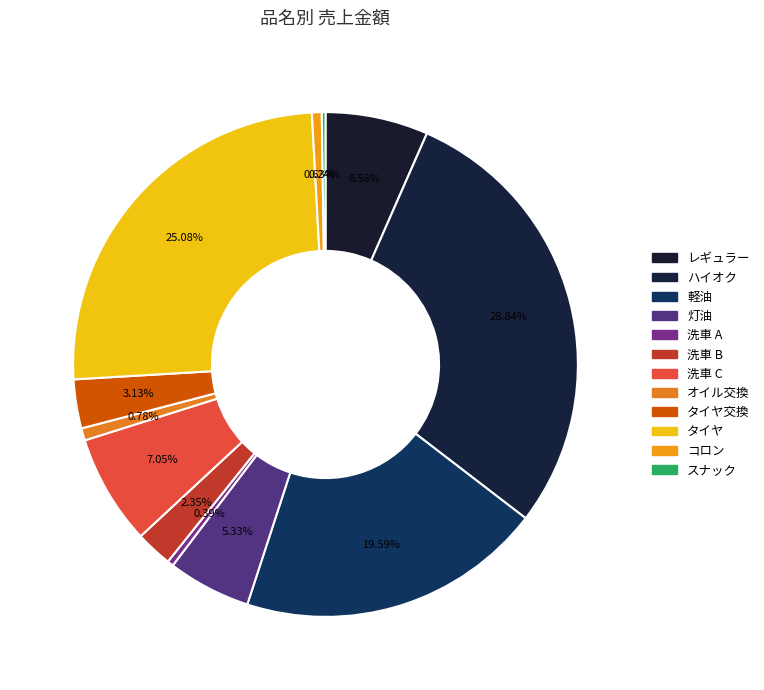

Which category has the smallest portion of the pie?

スナック